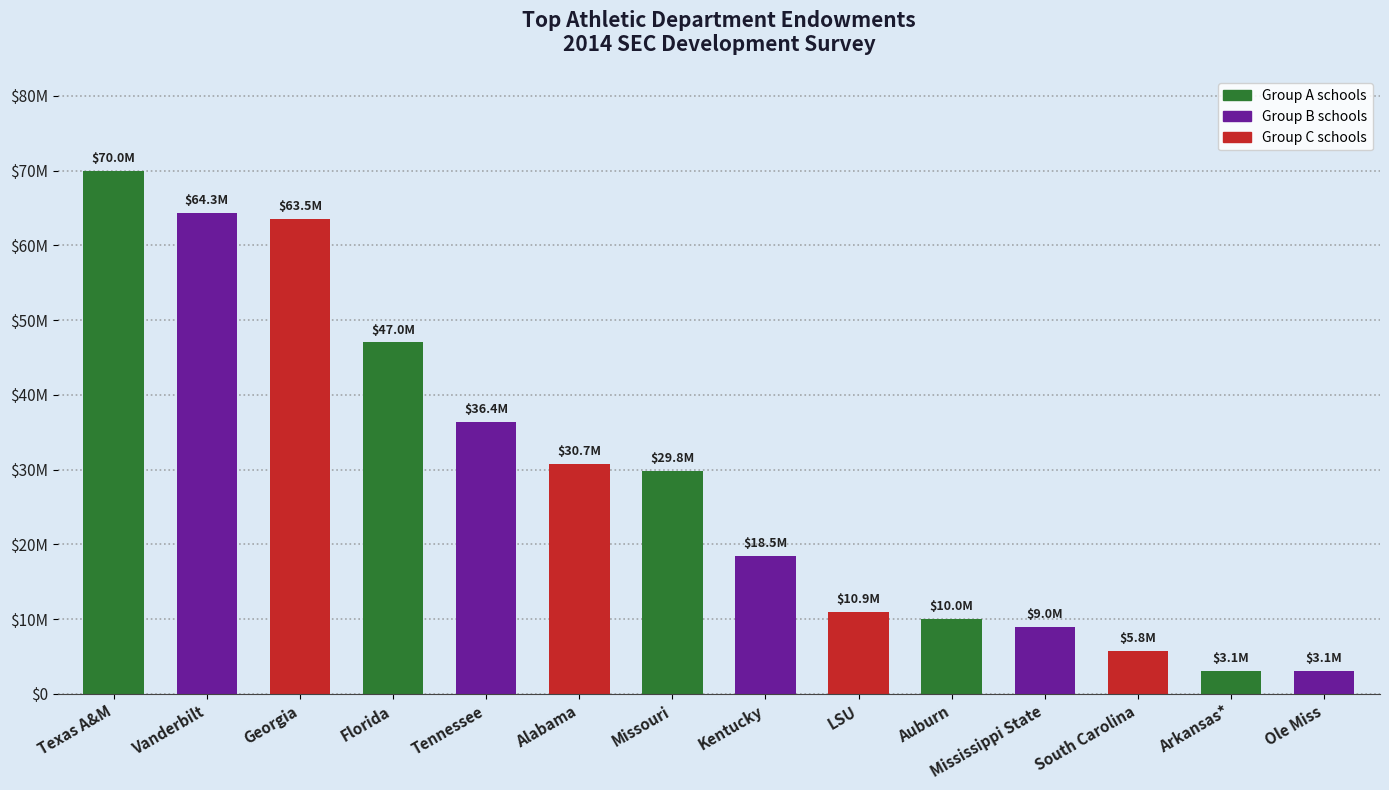

Count the number of values greater than 29760000.

6